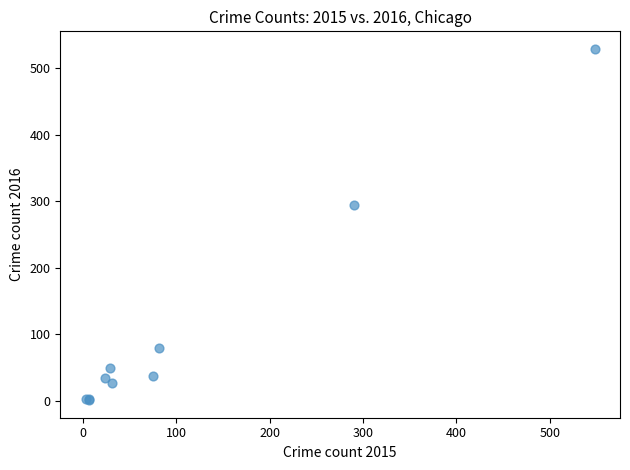

What Y value in the scatter plot is closest to 265?

294